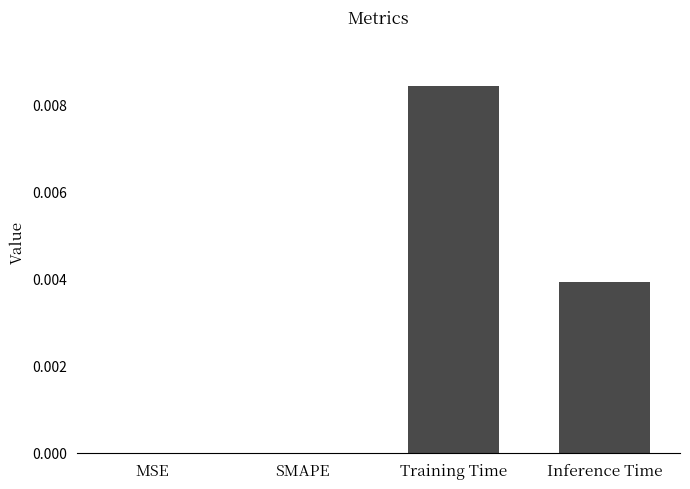

The chart shows a value of 0.0 at Inference Time. True or false?

True